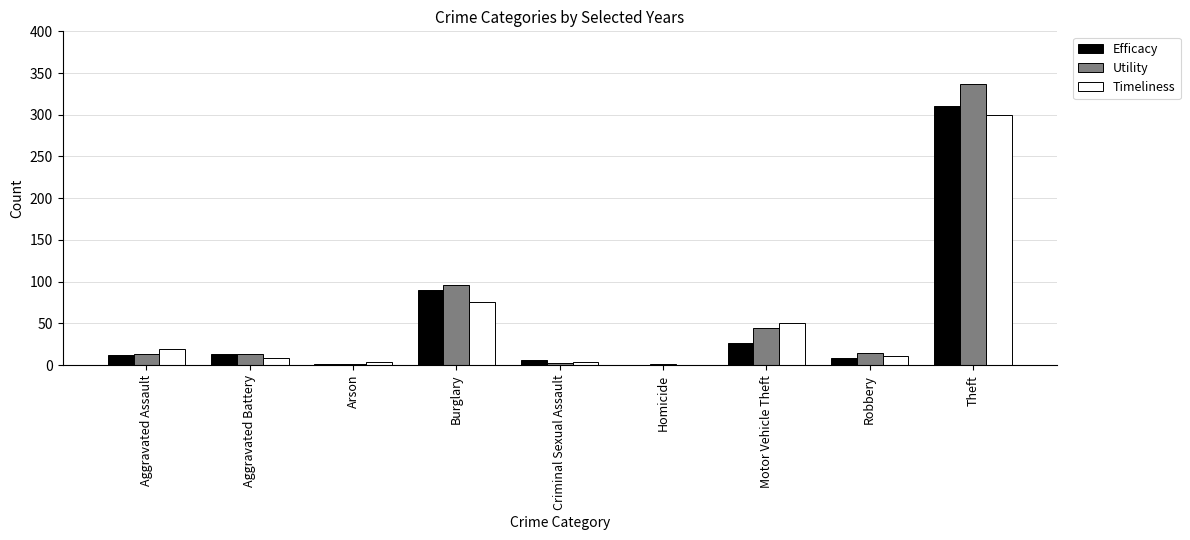

The value of Utility at Aggravated Assault is 13. True or false?

True